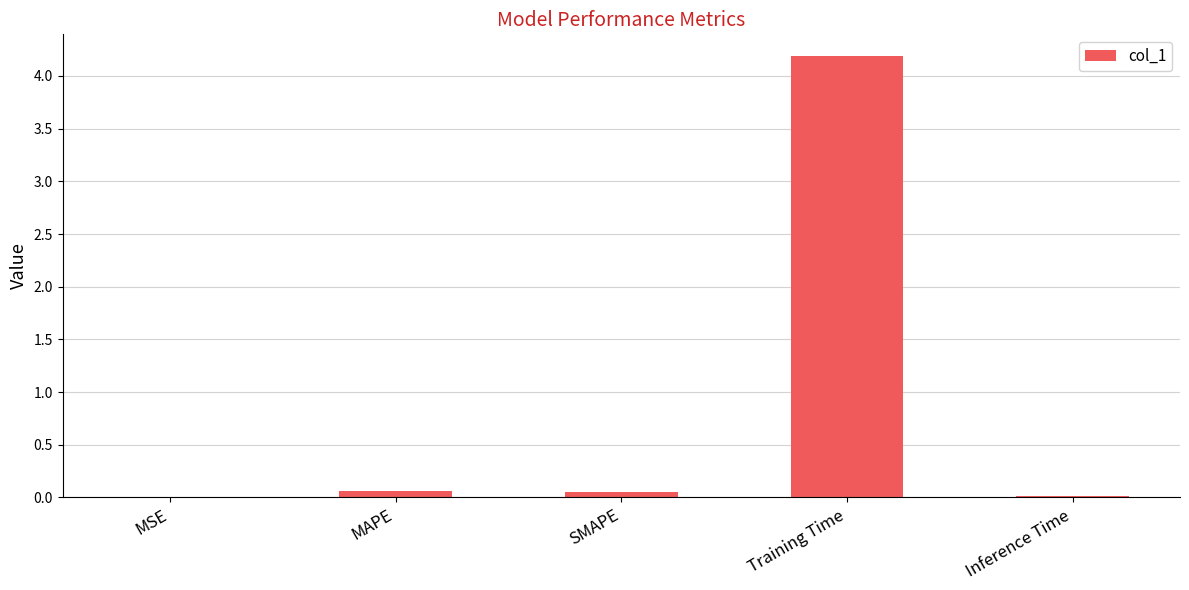

At which category does the chart reach its peak across all series?

Training Time